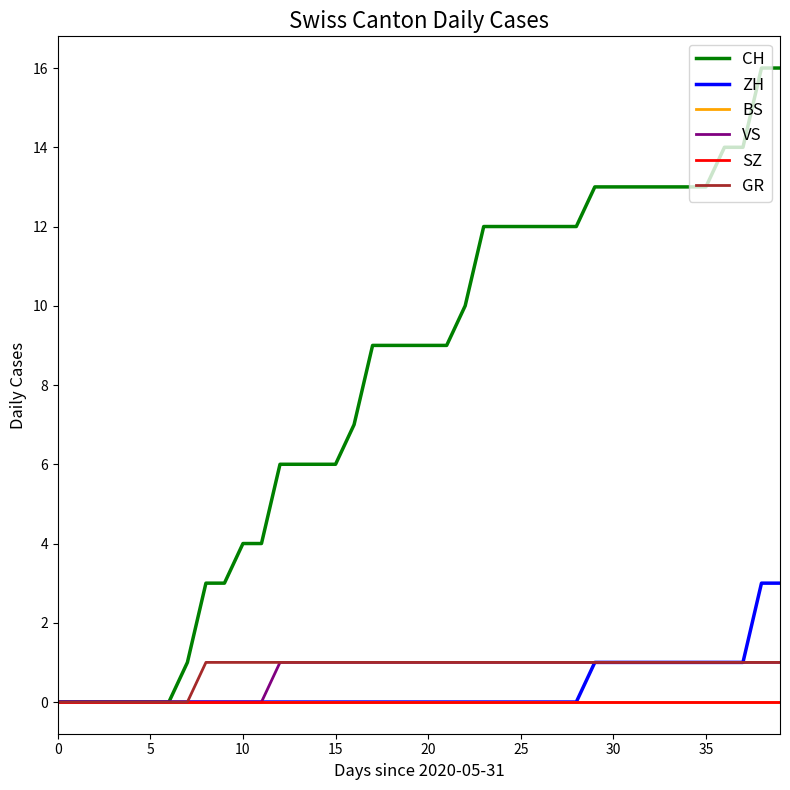

Does the chart have visible grid lines?

No